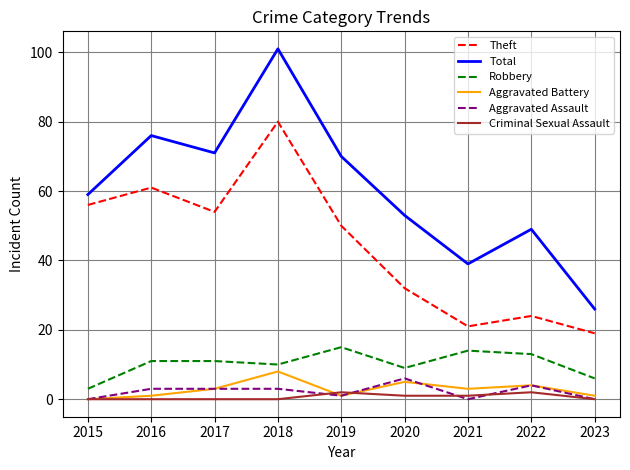

True or false: Criminal Sexual Assault and Aggravated Assault intersect in this chart.

True